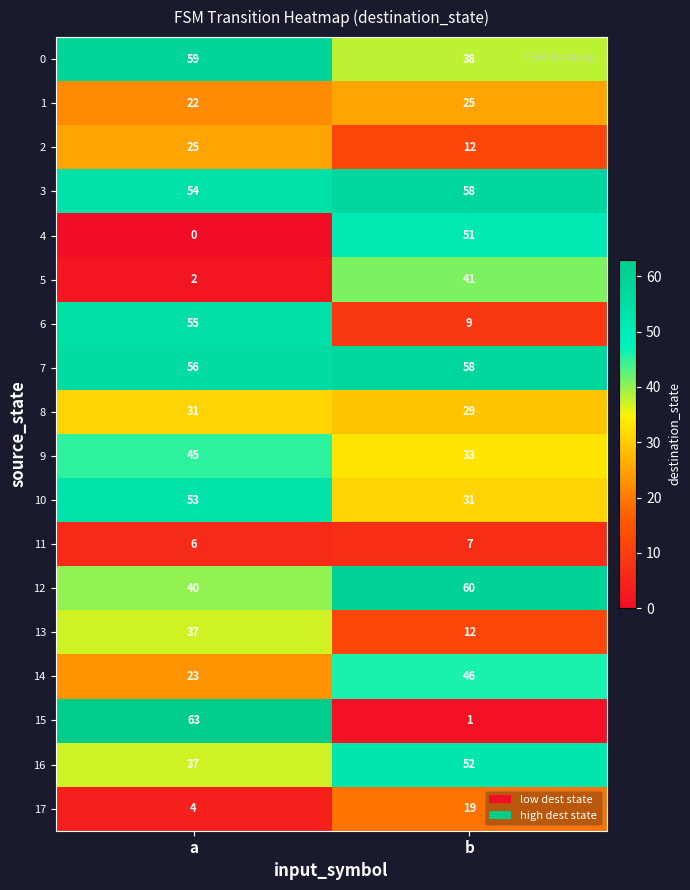

What is the sum of all 2 values?

37